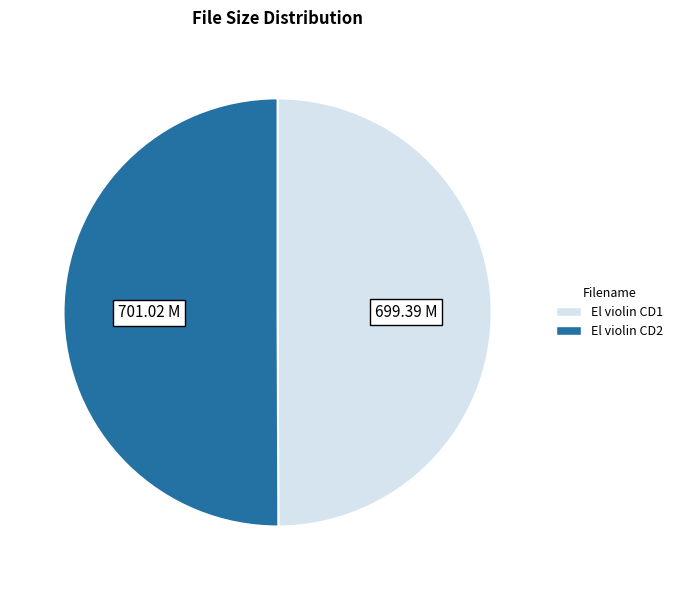

Combined, do El violin CD1 and El violin CD2 account for over 50%?

Yes